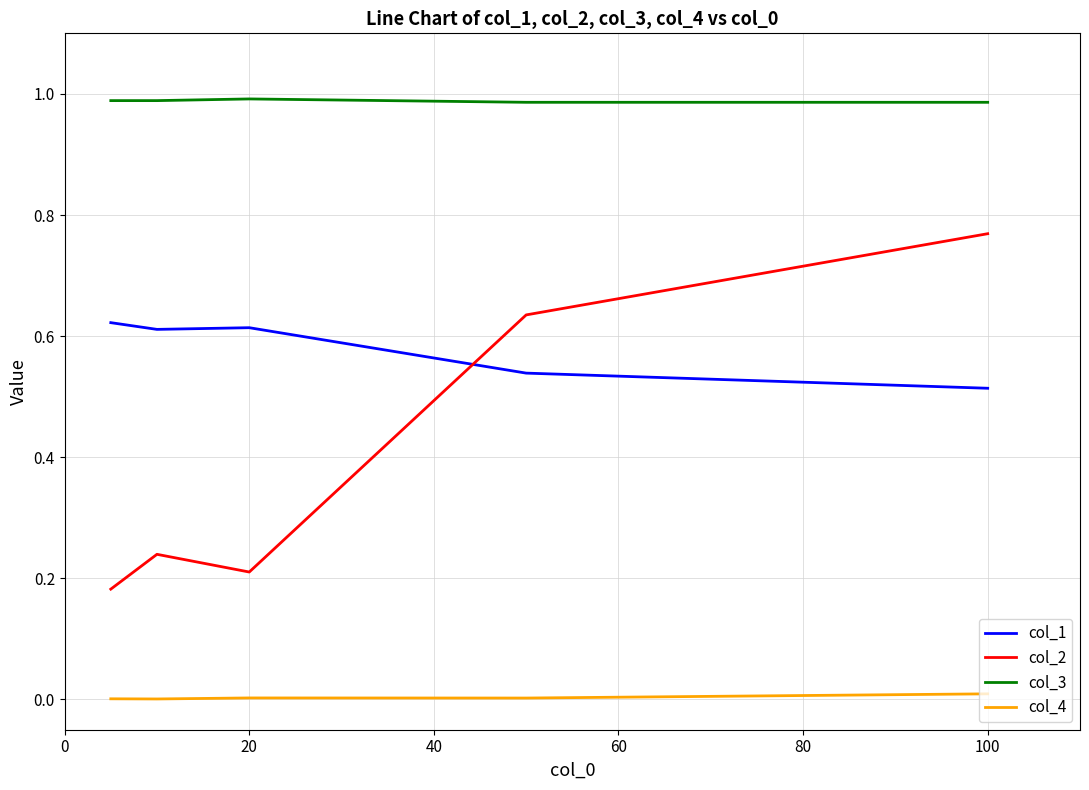

How many lines are shown in the chart?

4